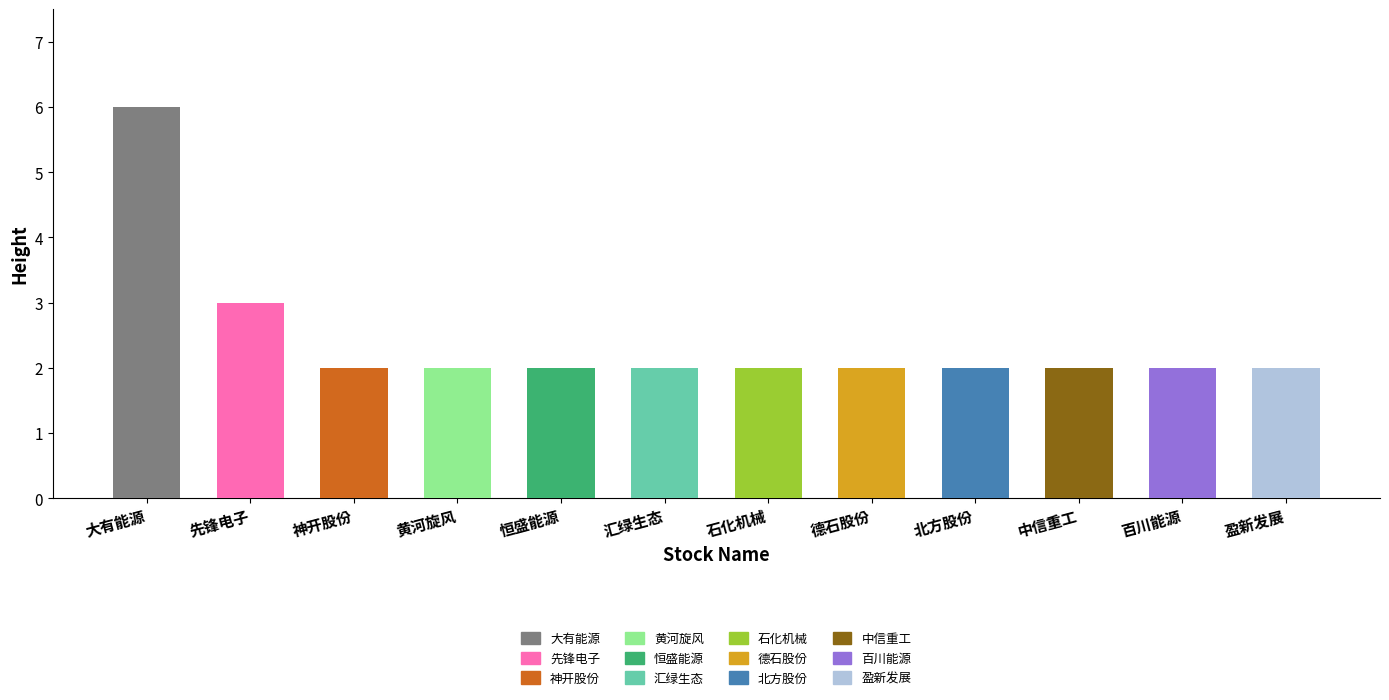

What is the smallest value displayed?

2